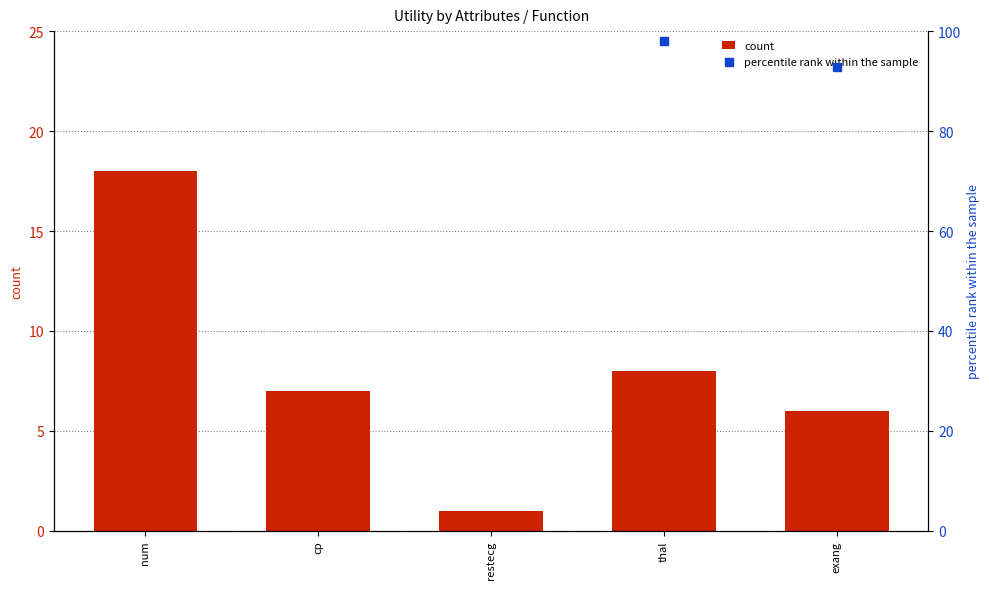

At how many categories does at least one series exceed 56?

5